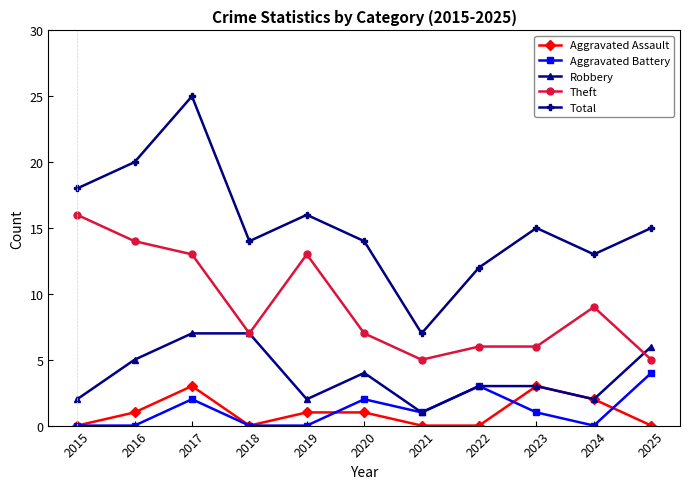

After their last crossing, which series has the higher values: Robbery or Theft?

Robbery